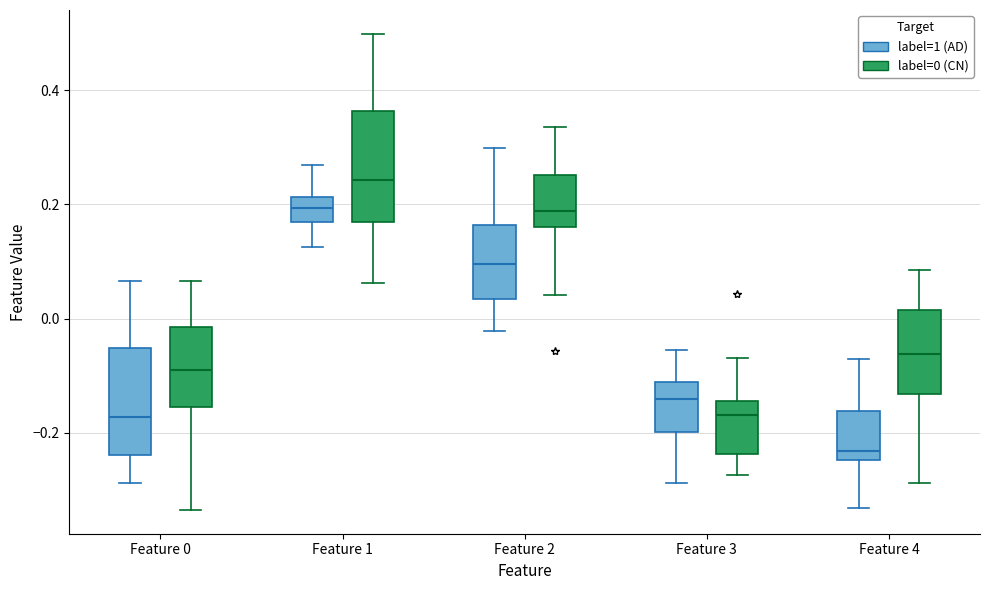

Where does the upper whisker of the box for Feature 4 (label=0 (CN)) end on the y-axis? The values are not printed on the chart, so give them approximately, as read against the axis.

0.08